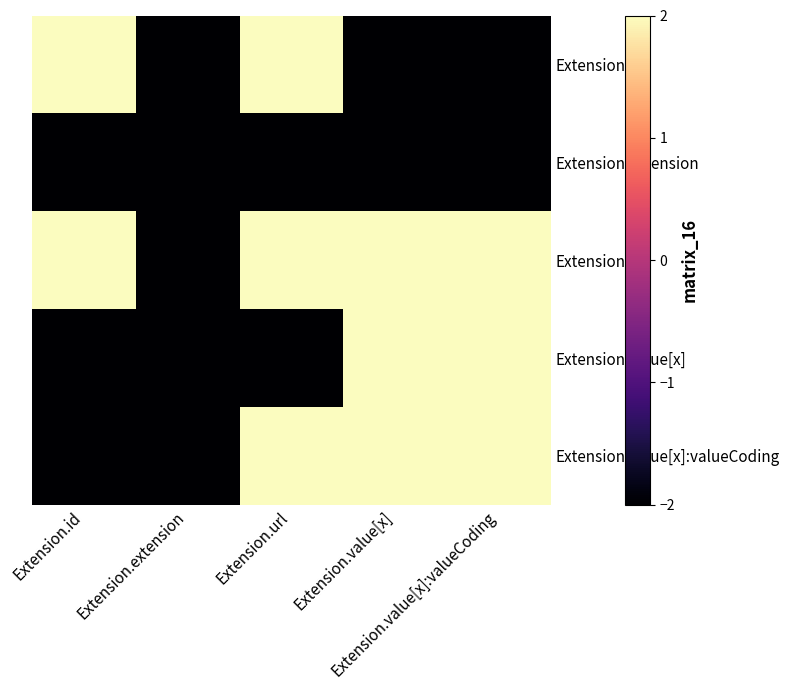

Between Extension.extension and Extension.value[x]:valueCoding, which series saw the biggest shift?

Extension.url